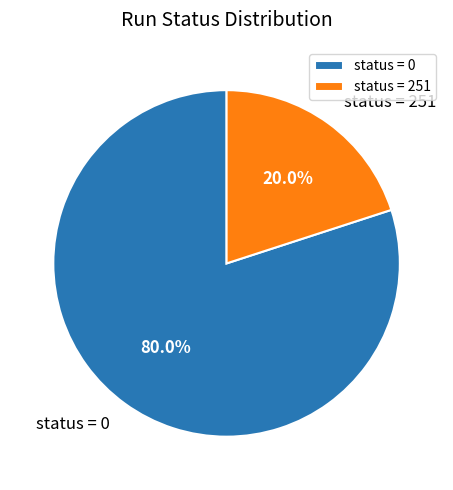

Approximately how many times larger is the value at status = 0 compared to status = 251?

4.0